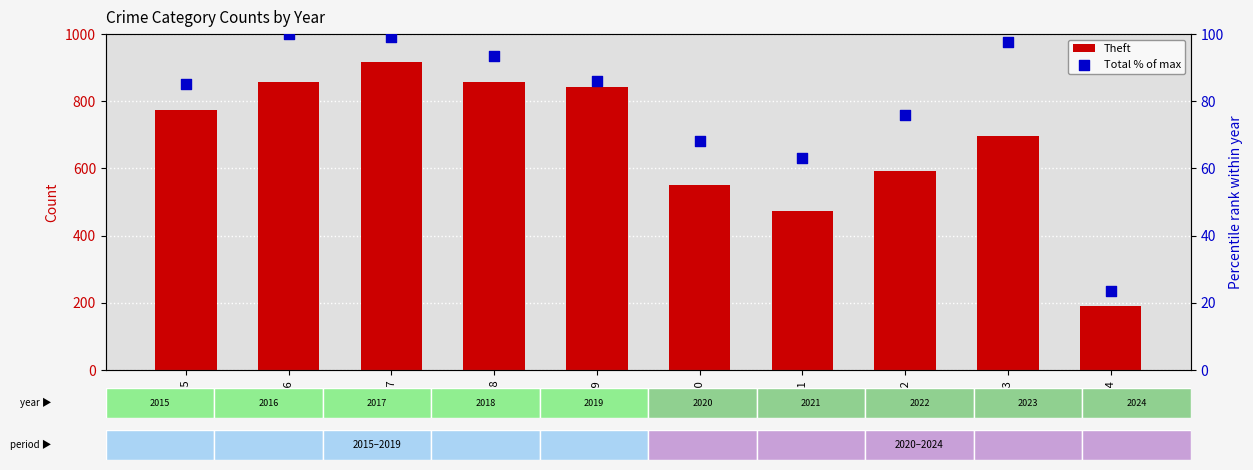

At which category is the sum across all series the highest?

2017